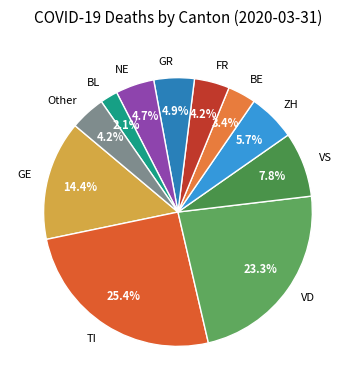

What percentage is NOT represented by VS?

92.2%